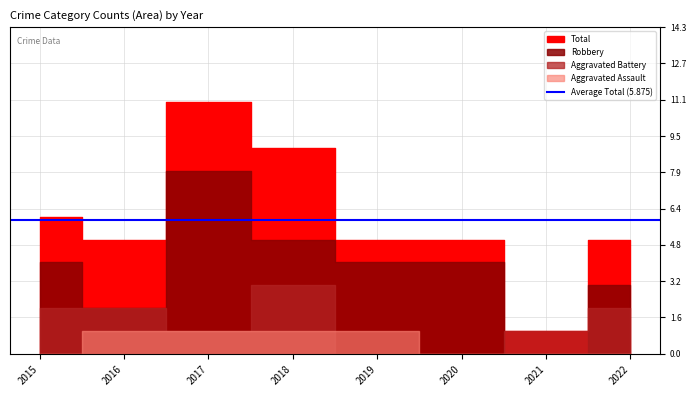

True or false: Aggravated Battery and Total cross at least once.

False